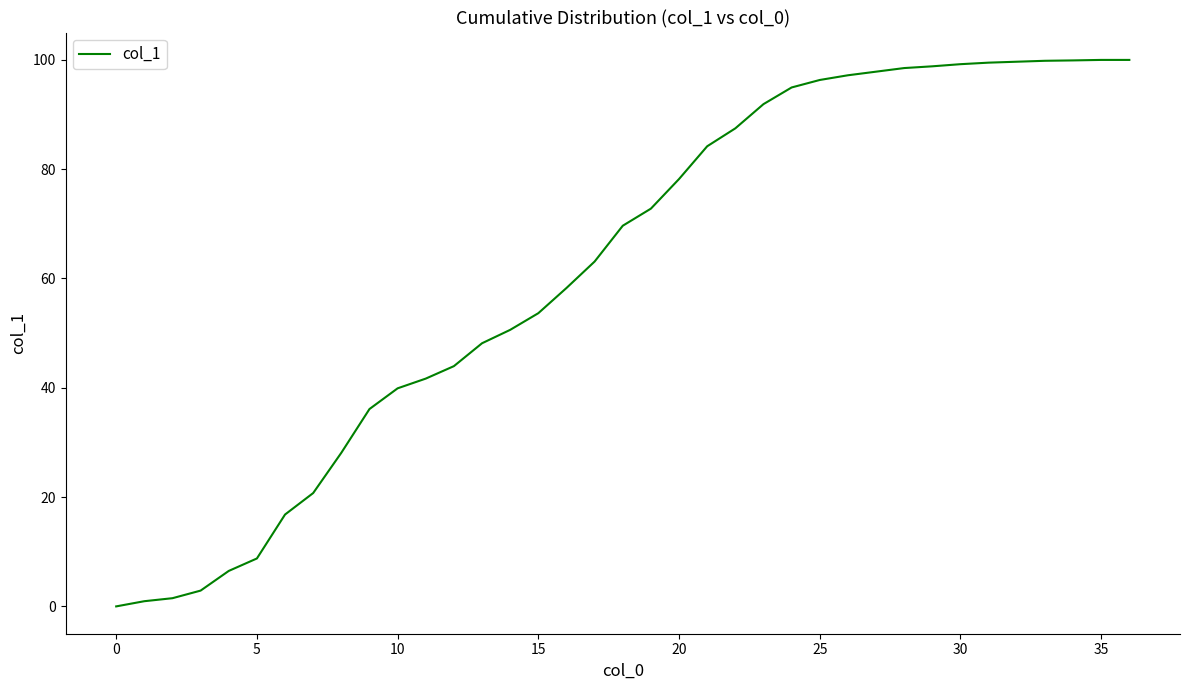

What is the difference between the maximum and minimum values?

100.0